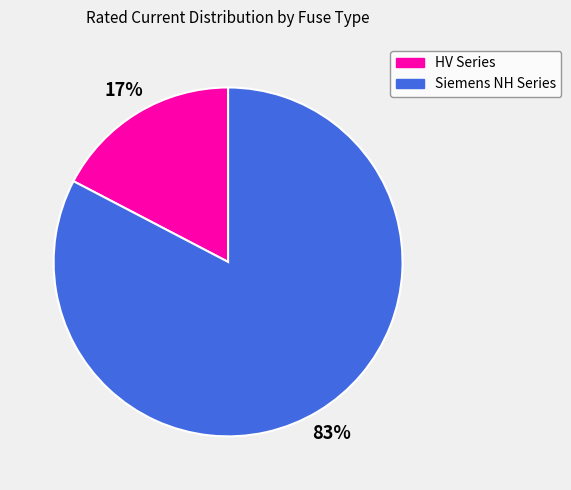

How many slices are in this pie chart?

2